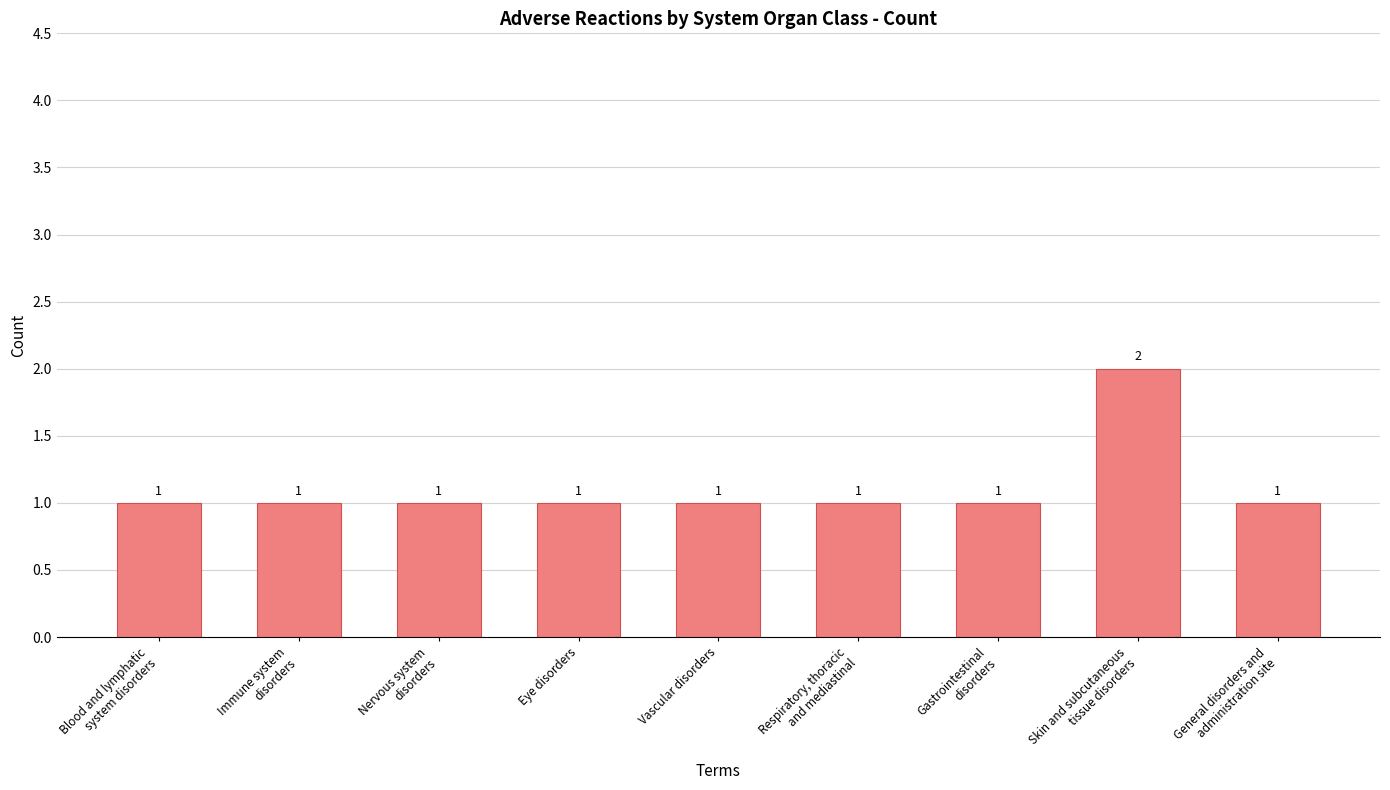

What is the approximate value at Blood and lymphatic
system disorders?

1